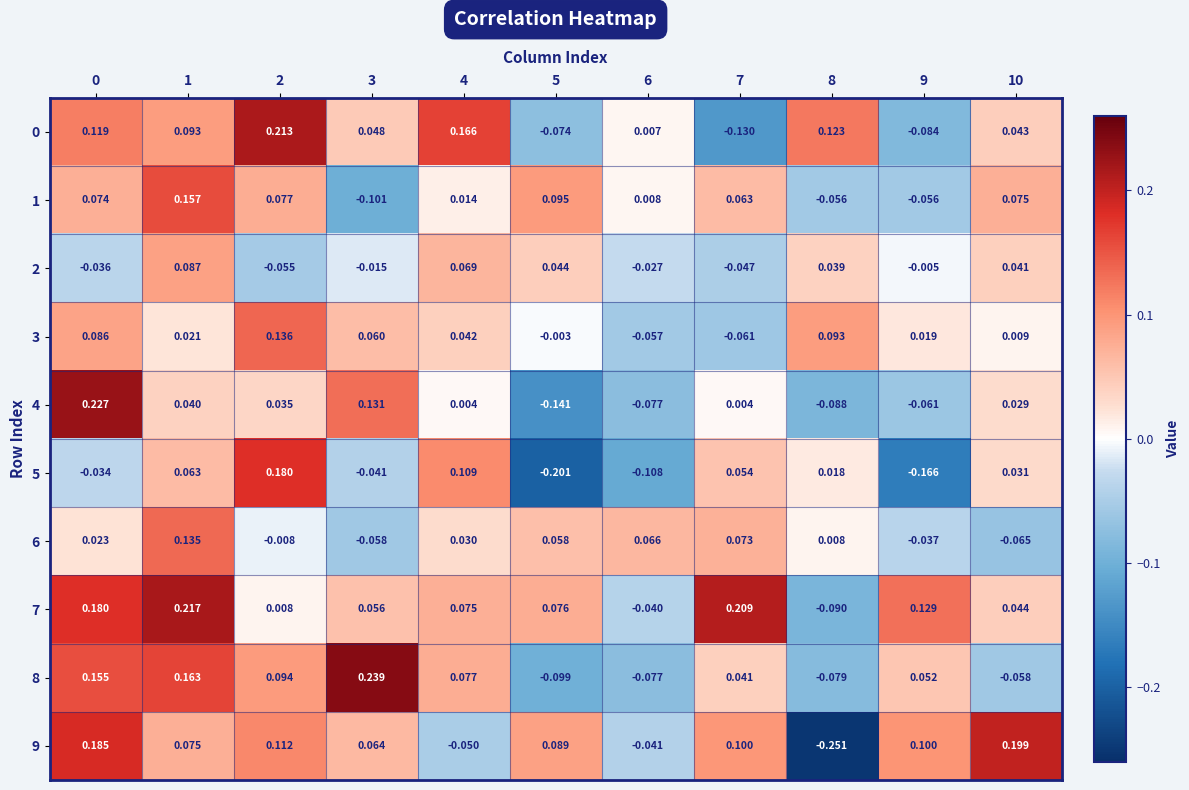

Is the value of 2 at 8 greater than the value of 4 at 8?

Yes